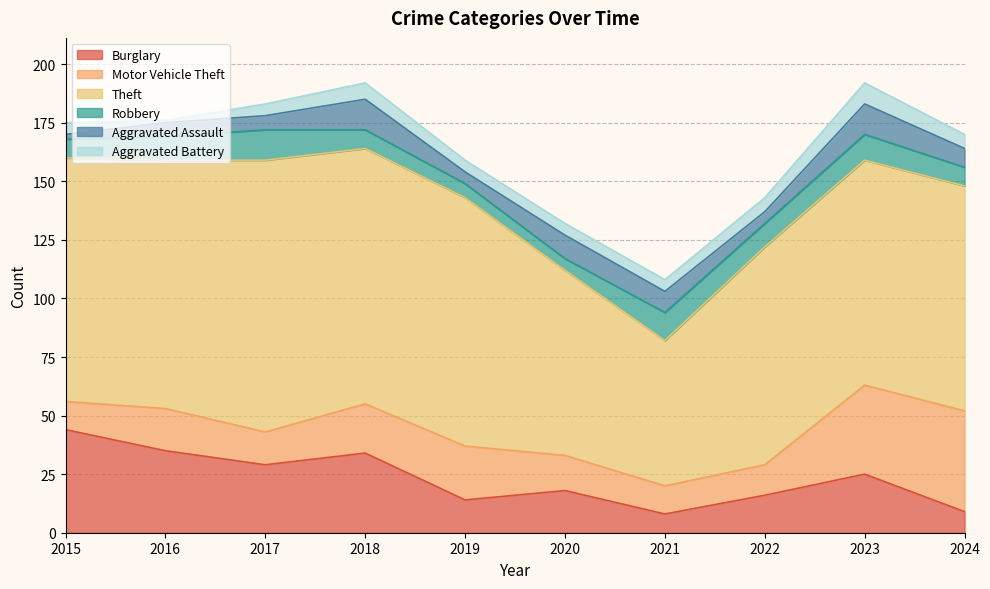

Which series changed the most between 2015 and 2021?

Theft